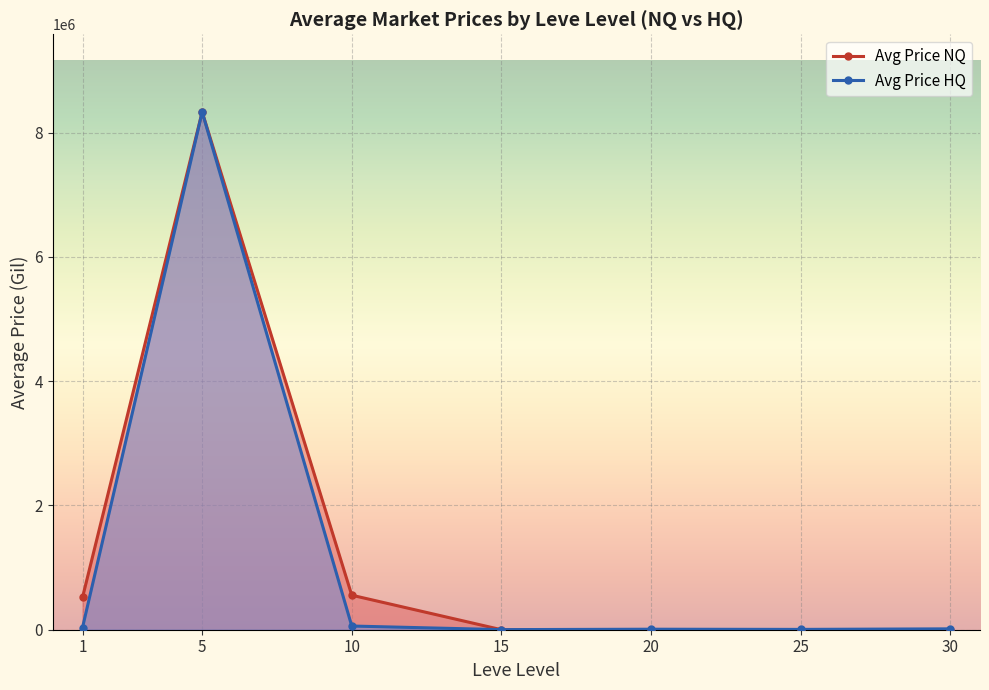

What is the sum of all Avg Price NQ values?

9413395.5